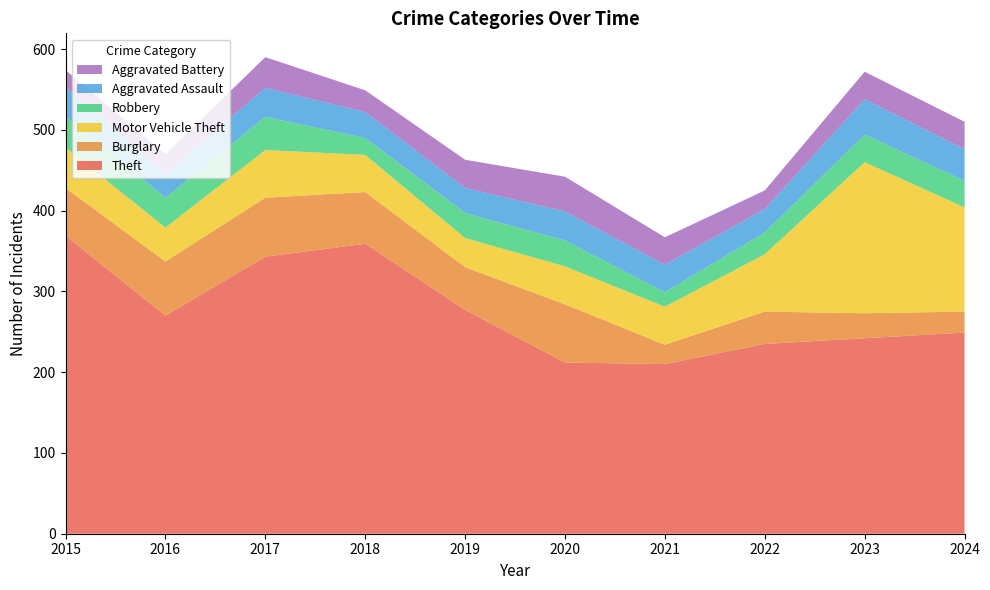

Reading left to right, extract all data points from this chart.

Theft: 2015=369	2016=270	2017=343	2018=359	2019=277	2020=212	2021=210	2022=235	2023=242	2024=249
Burglary: 2015=59	2016=67	2017=73	2018=64	2019=53	2020=72	2021=24	2022=40	2023=31	2024=26
Motor Vehicle Theft: 2015=50	2016=42	2017=59	2018=46	2019=36	2020=47	2021=47	2022=71	2023=187	2024=129
Robbery: 2015=39	2016=37	2017=41	2018=21	2019=31	2020=32	2021=18	2022=27	2023=34	2024=33
Aggravated Assault: 2015=36	2016=30	2017=36	2018=32	2019=31	2020=36	2021=34	2022=29	2023=44	2024=39
Aggravated Battery: 2015=21	2016=24	2017=38	2018=27	2019=35	2020=43	2021=34	2022=23	2023=34	2024=34